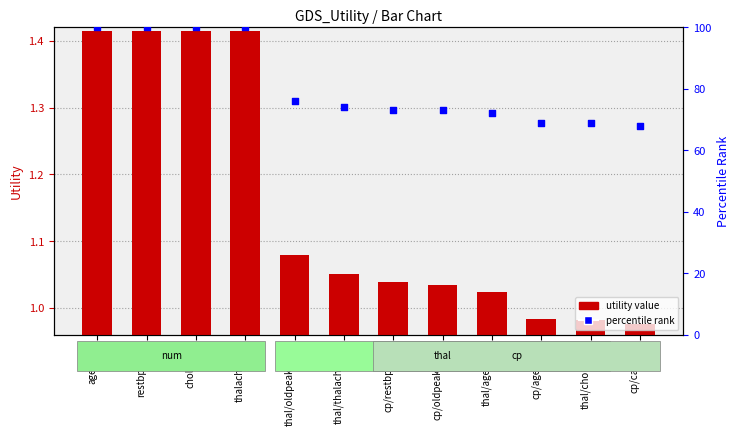

At which category is the sum across all series the highest?

age/sum